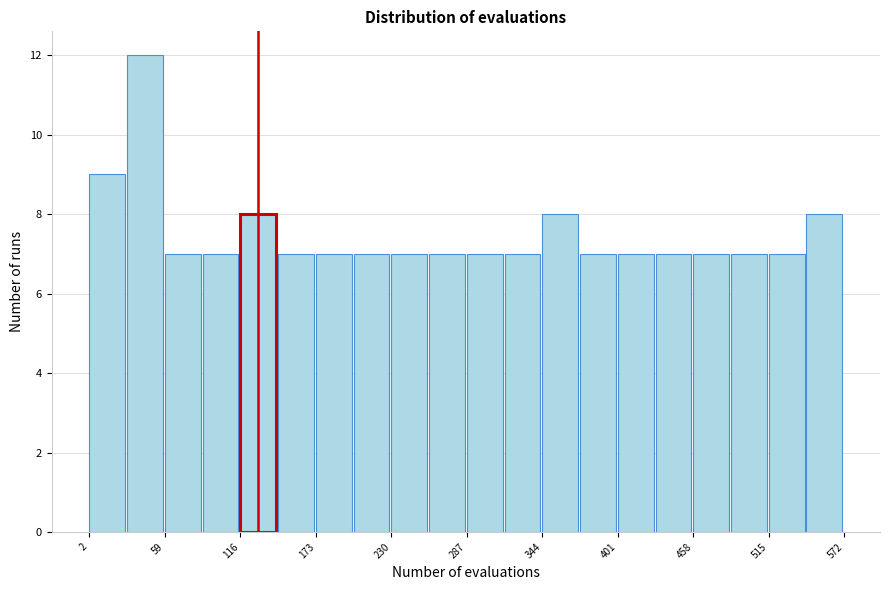

Read against the x-axis, roughly where is the centre of the tallest bar?

40